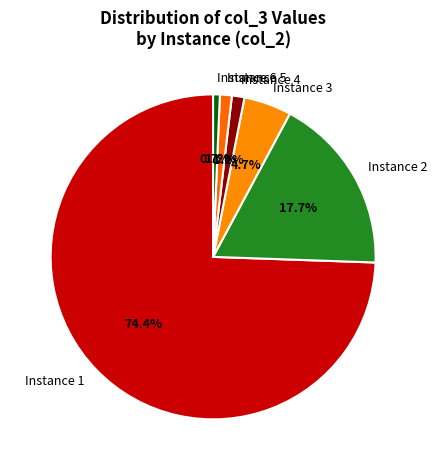

Count the number of slices in the pie.

6